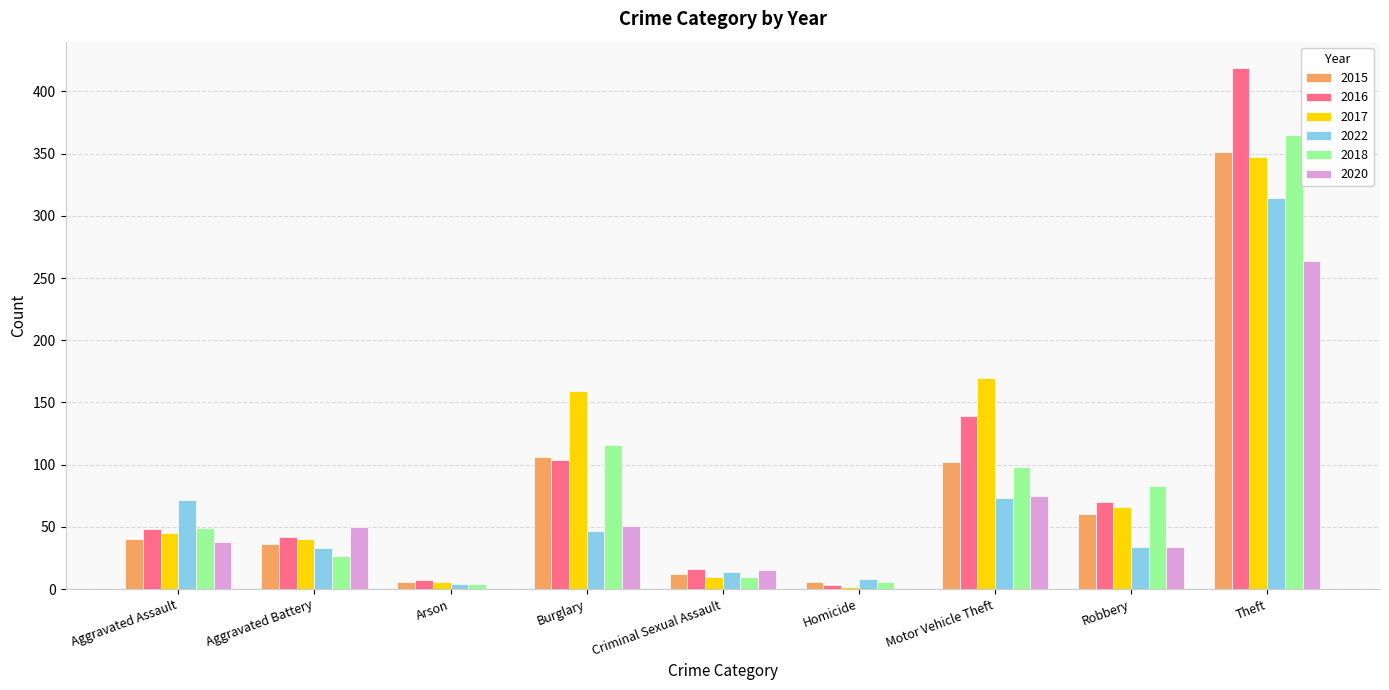

Which series has the largest range (max minus min)?

2016